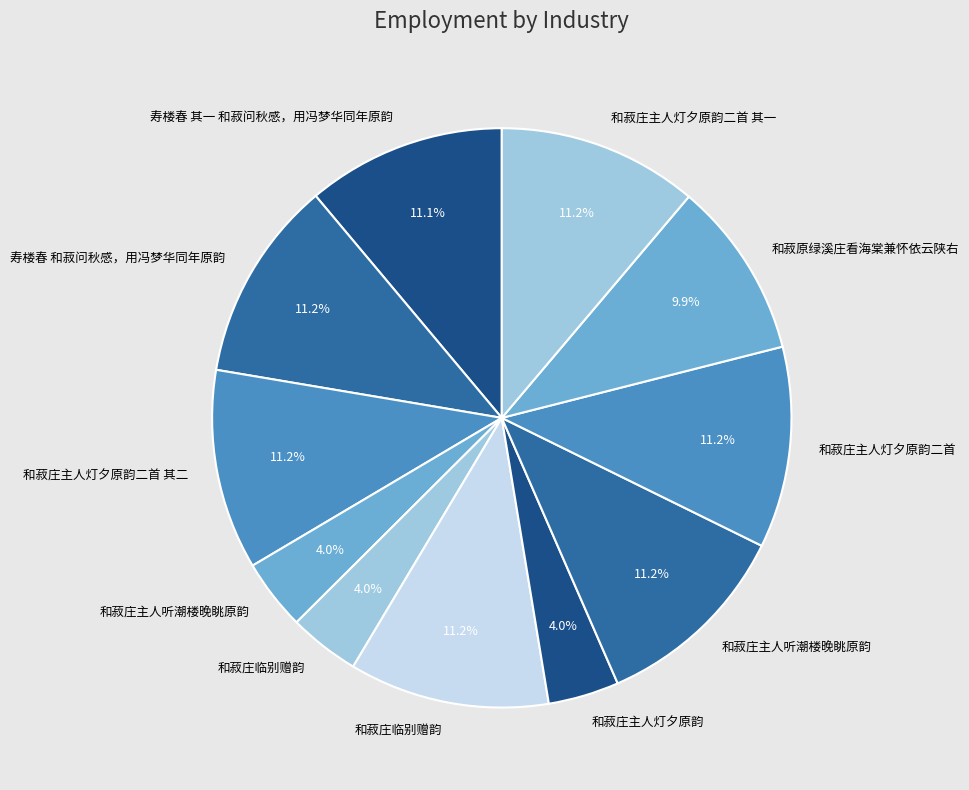

How many slices are in this pie chart?

11